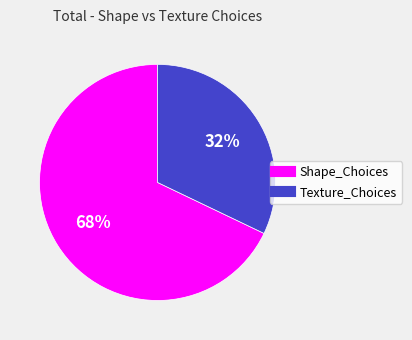

To the nearest percent, what is the difference between the Texture_Choices and Shape_Choices slice percentages?

36%